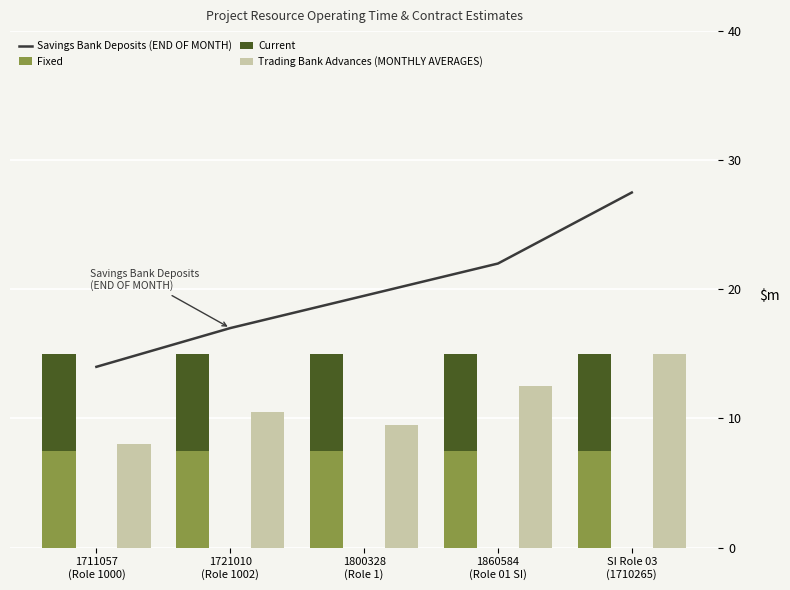

Which series has the largest total across all categories?

Savings Bank Deposits (END OF MONTH)